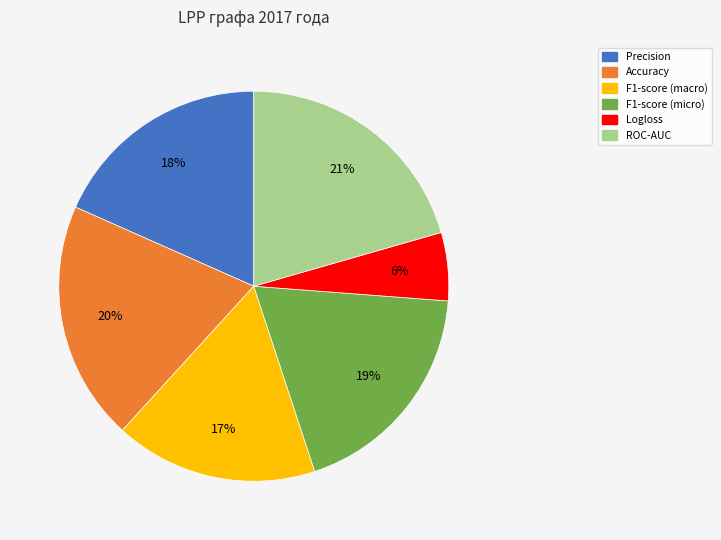

Does Precision account for over 50% of the chart?

No